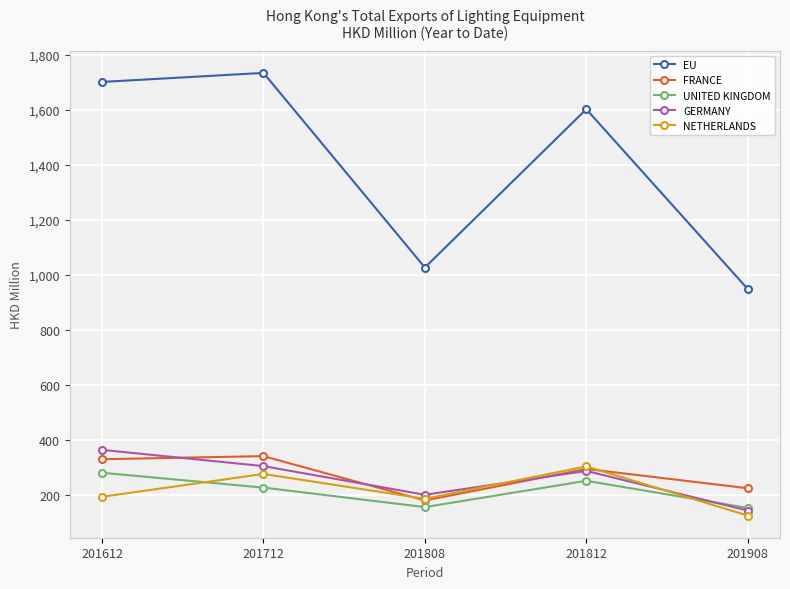

What is the difference between the maximum and minimum values in the NETHERLANDS series?

178.8